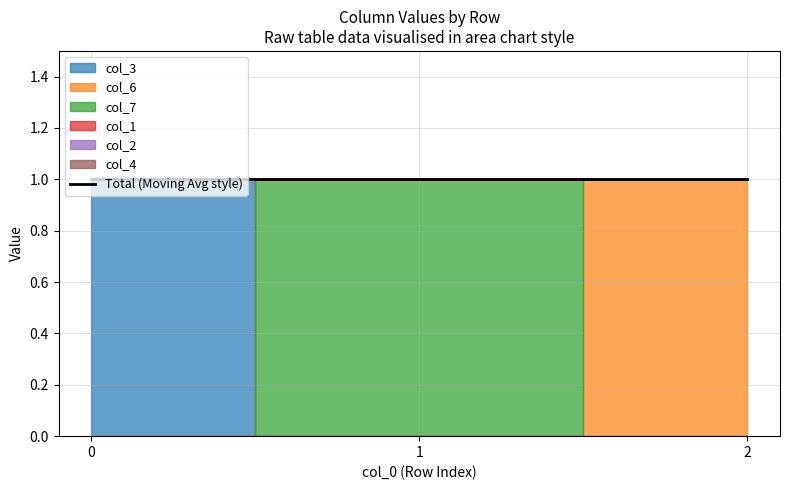

Which series changed the most between 1 and 2?

col_6